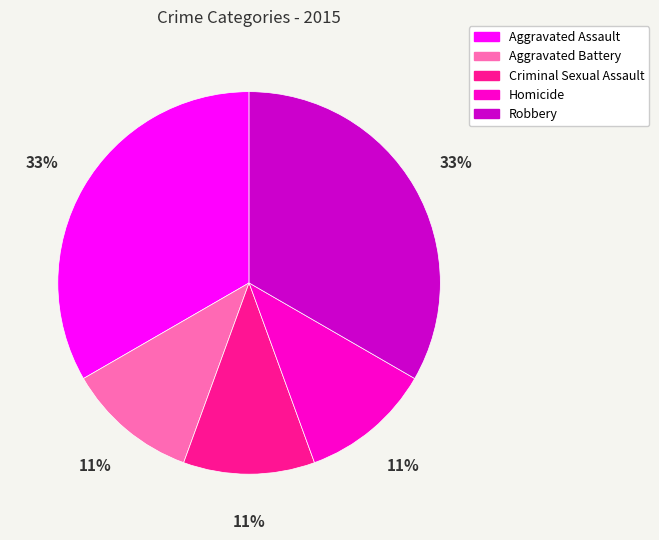

What percentage is the Aggravated Battery slice, to the nearest percent?

11%